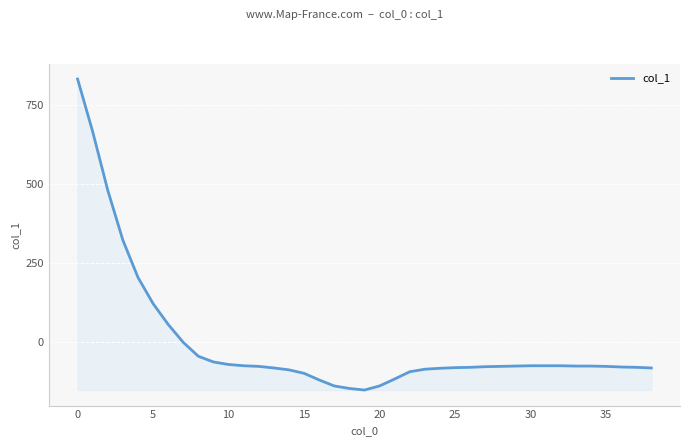

What is the greatest value displayed?

833